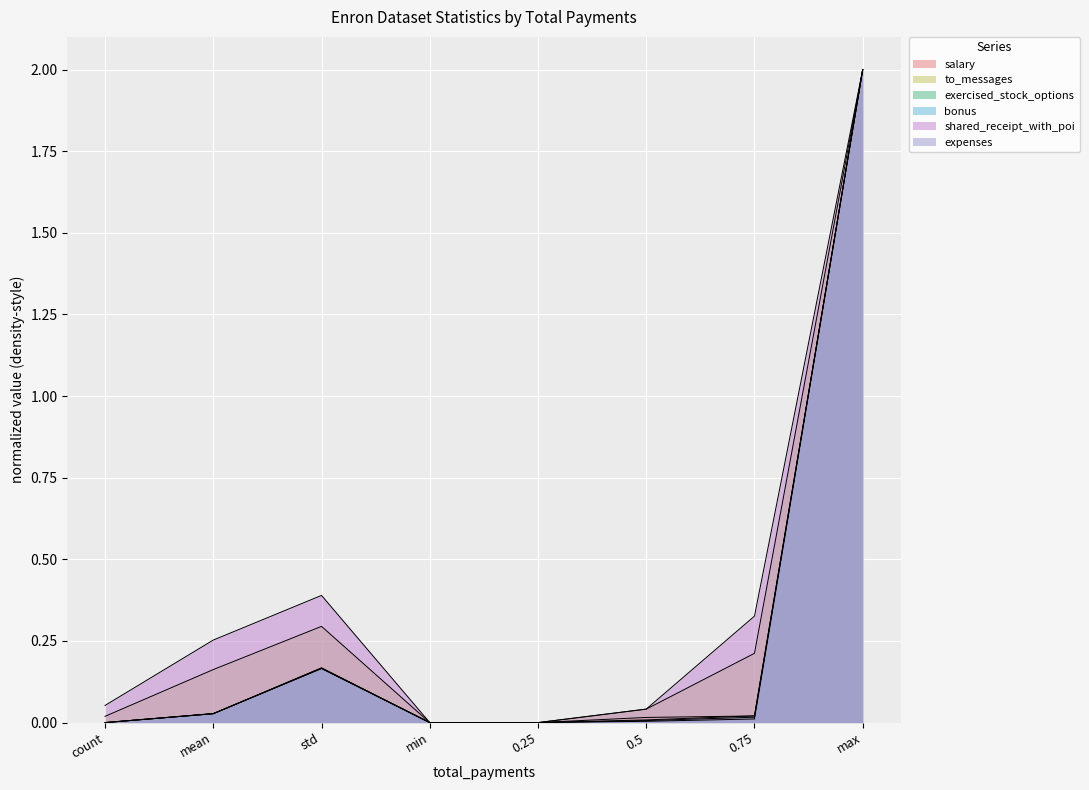

What is the total value across all series at 0.5?

0.1